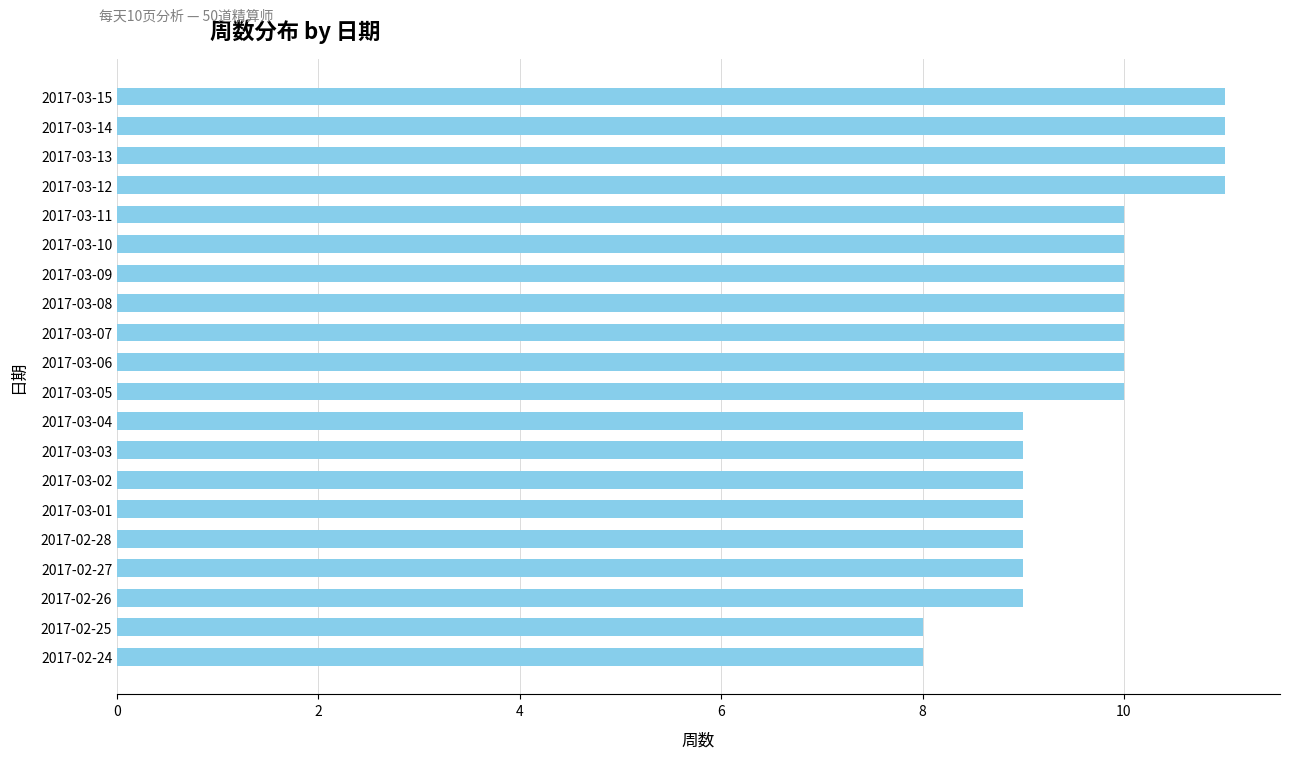

What is the average value?

10